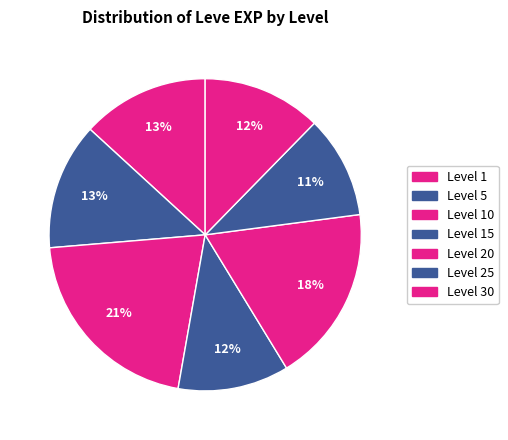

Is there any slice that represents more than half of the pie?

No